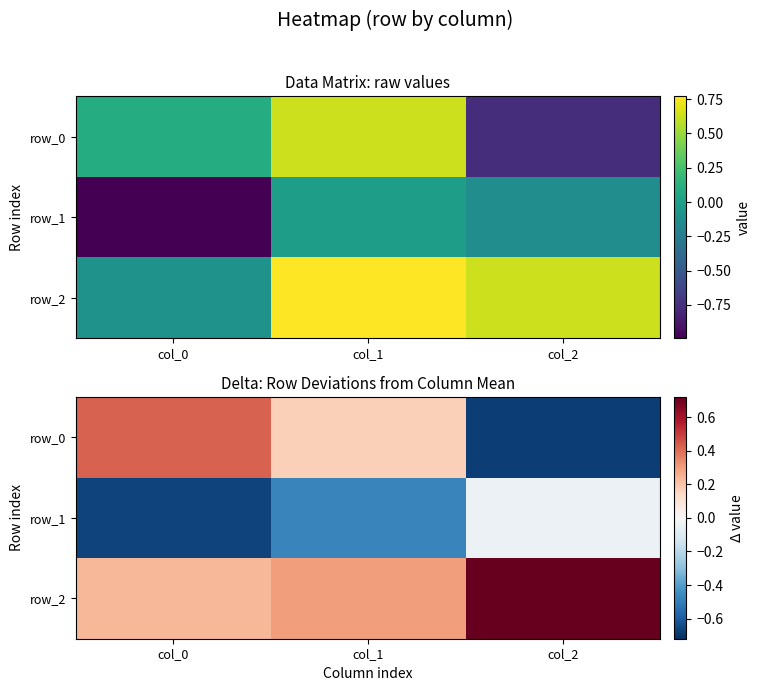

Is the value of row_2 at col_0 greater than the value of row_0 at col_0?

No